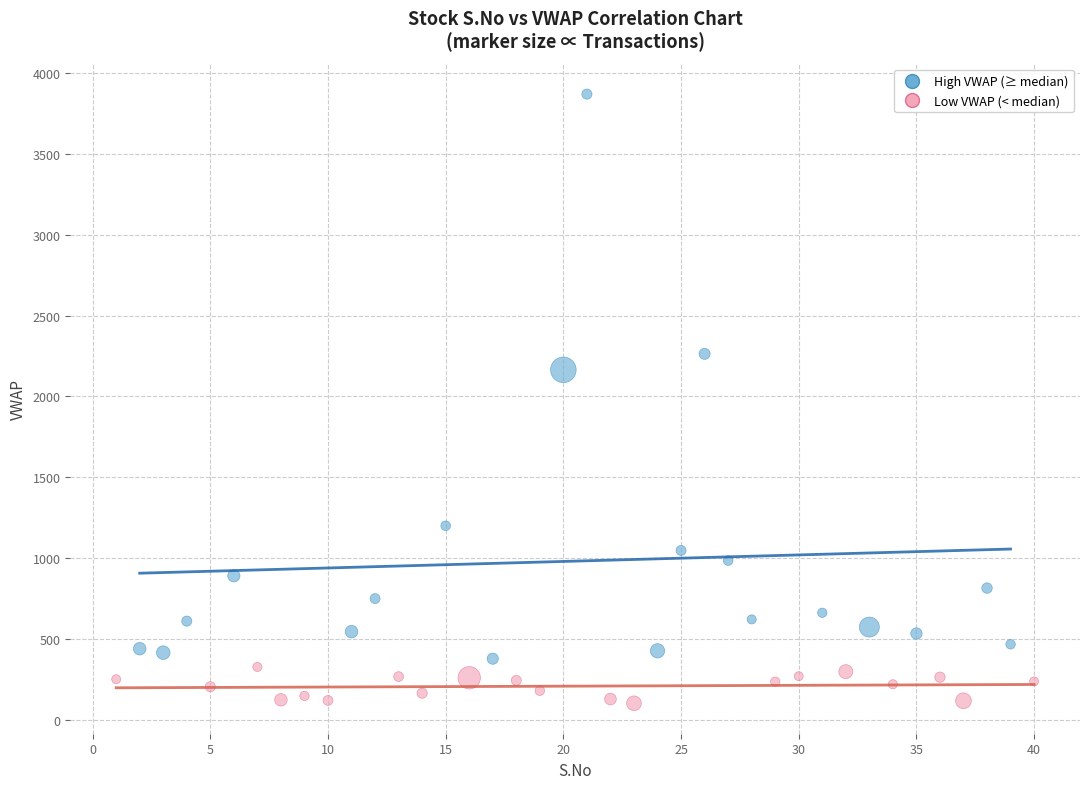

Which series has the largest Y range (max minus min)?

High VWAP (≥ median)